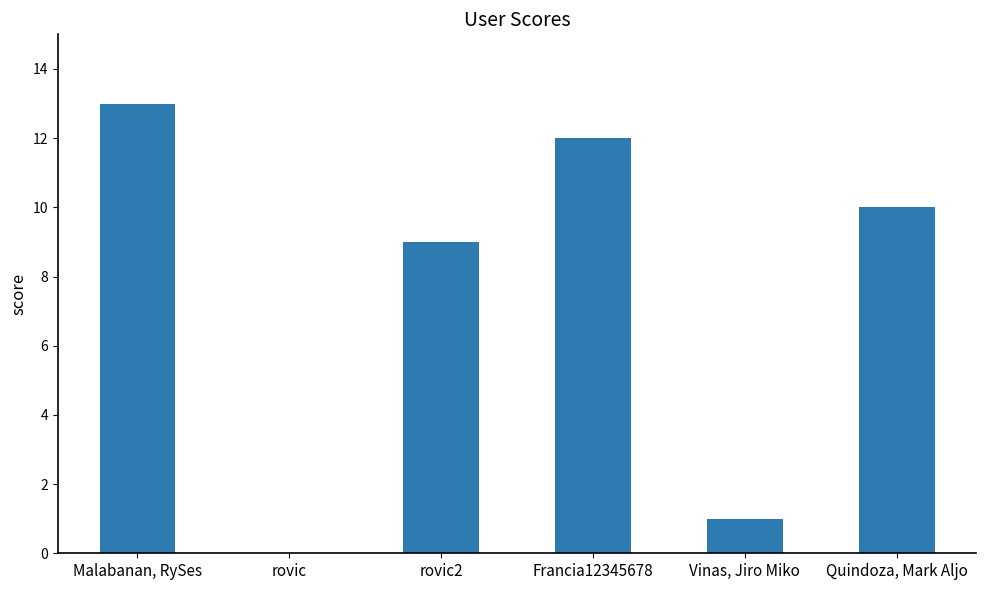

Where does the data first go above 10?

Malabanan, RySes